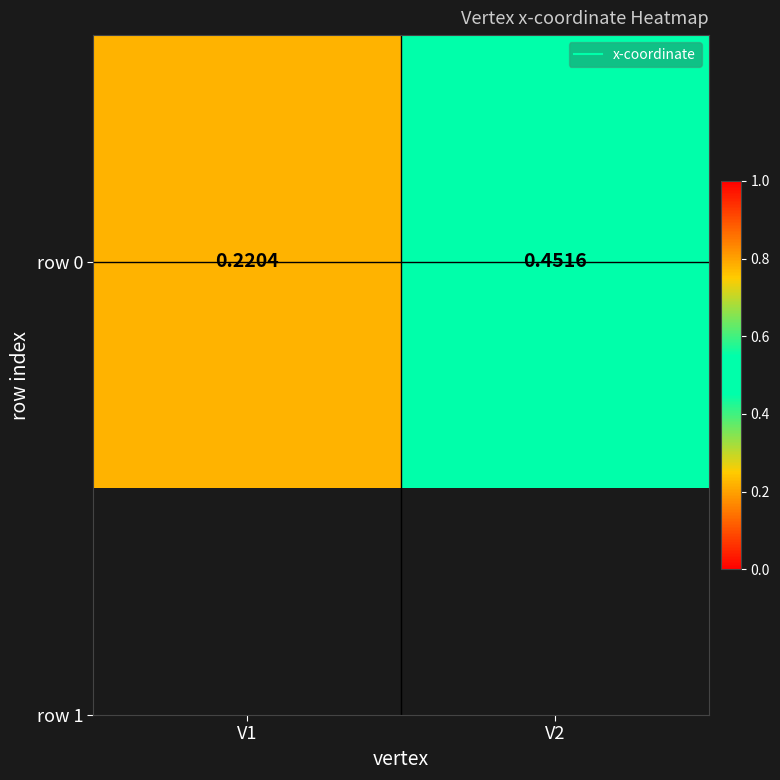

True or false: the data shows 0.1 at V1.

False